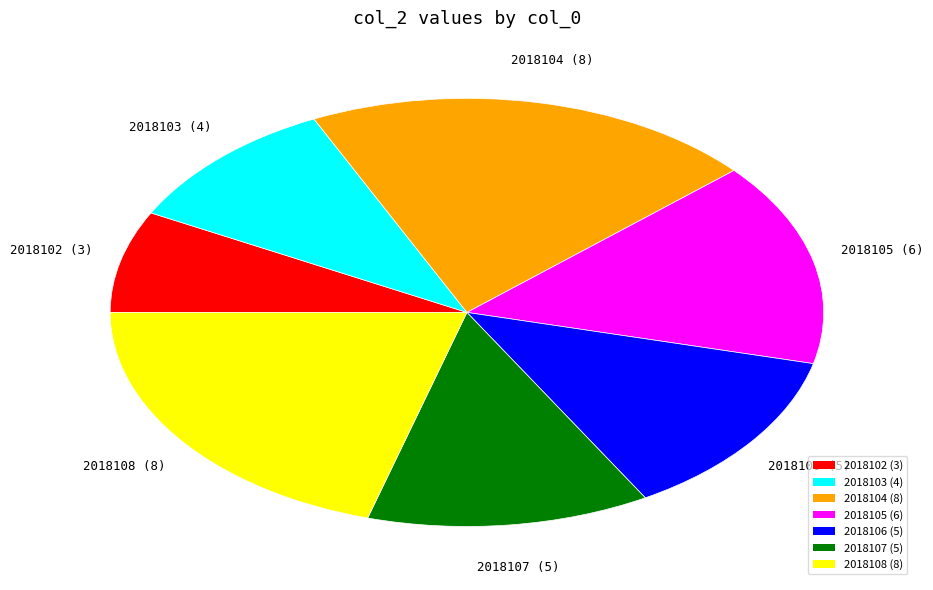

Is there any slice that represents more than half of the pie?

No